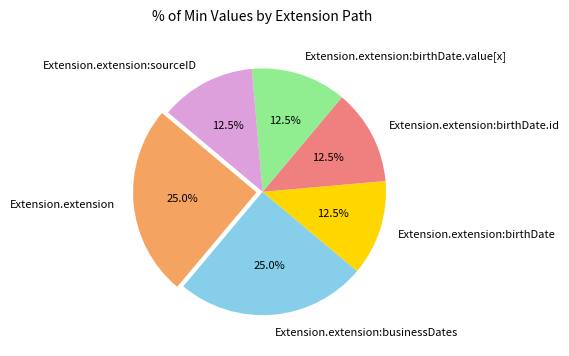

How many slices are in this pie chart?

6